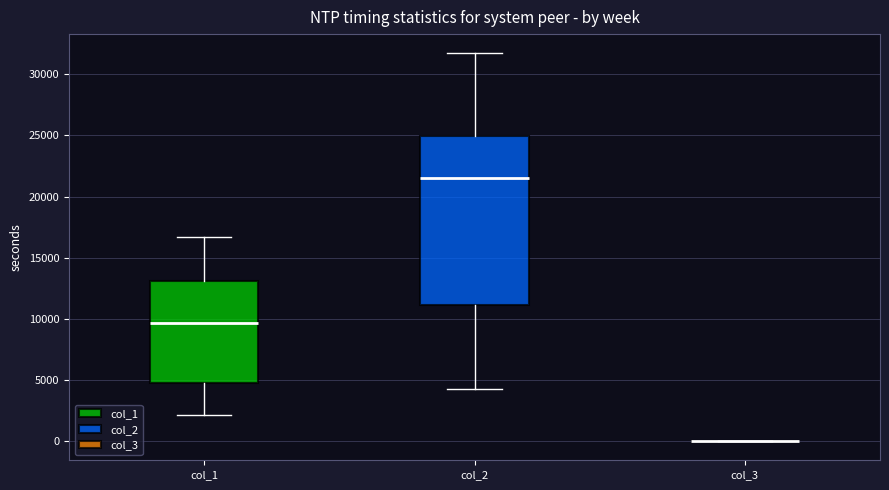

Comparing the boxes themselves (not the whiskers), which one is the tallest?

col_2